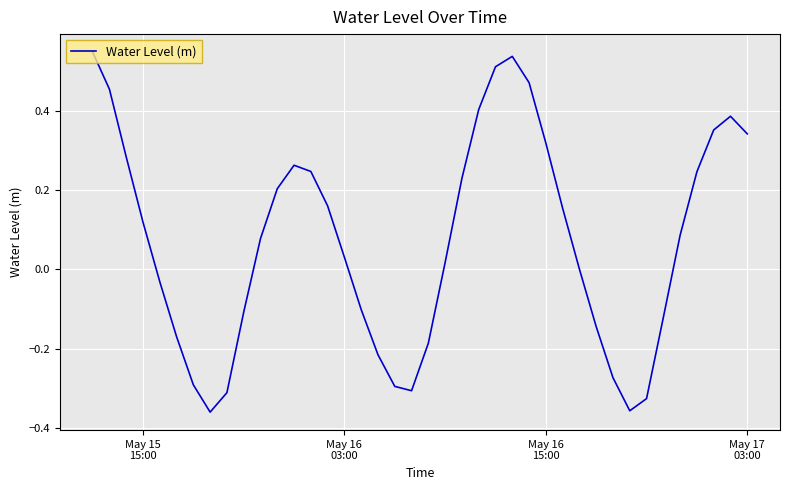

What is the difference between the maximum and minimum values?

0.9